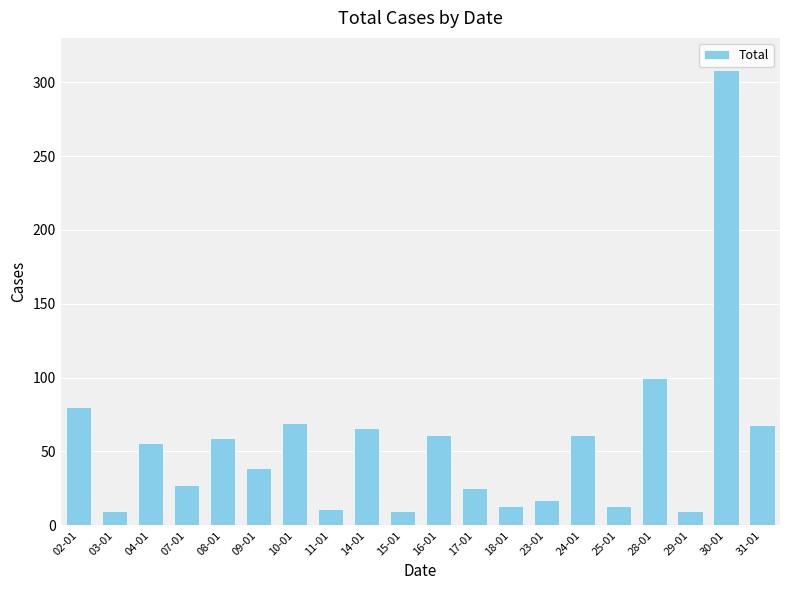

What is the value of the 18th bar from the left?

10